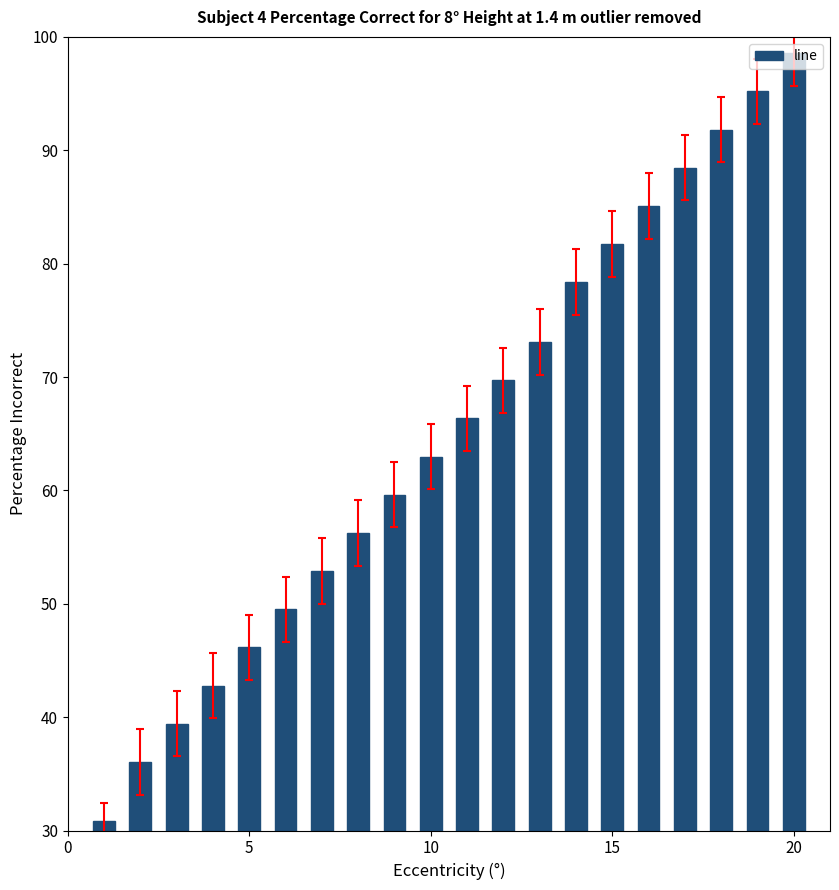

What is the maximum value shown in the chart?

98.6